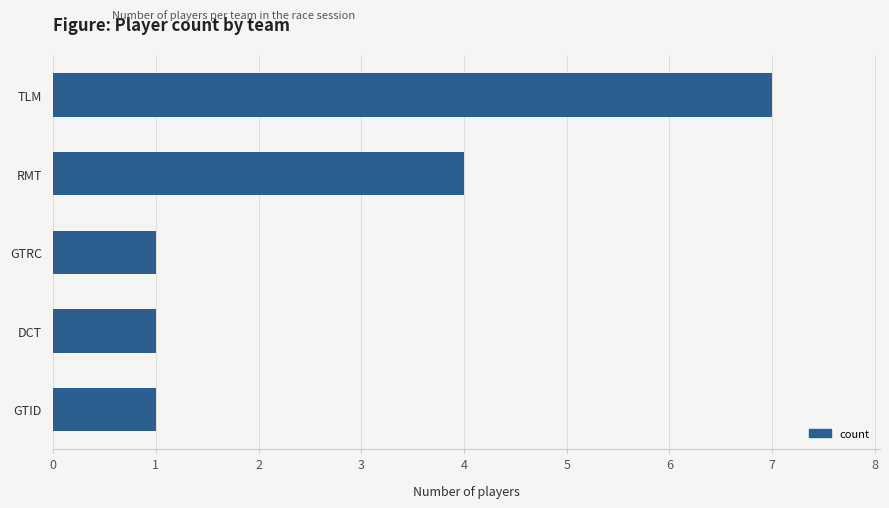

What position from the bottom is RMT?

4